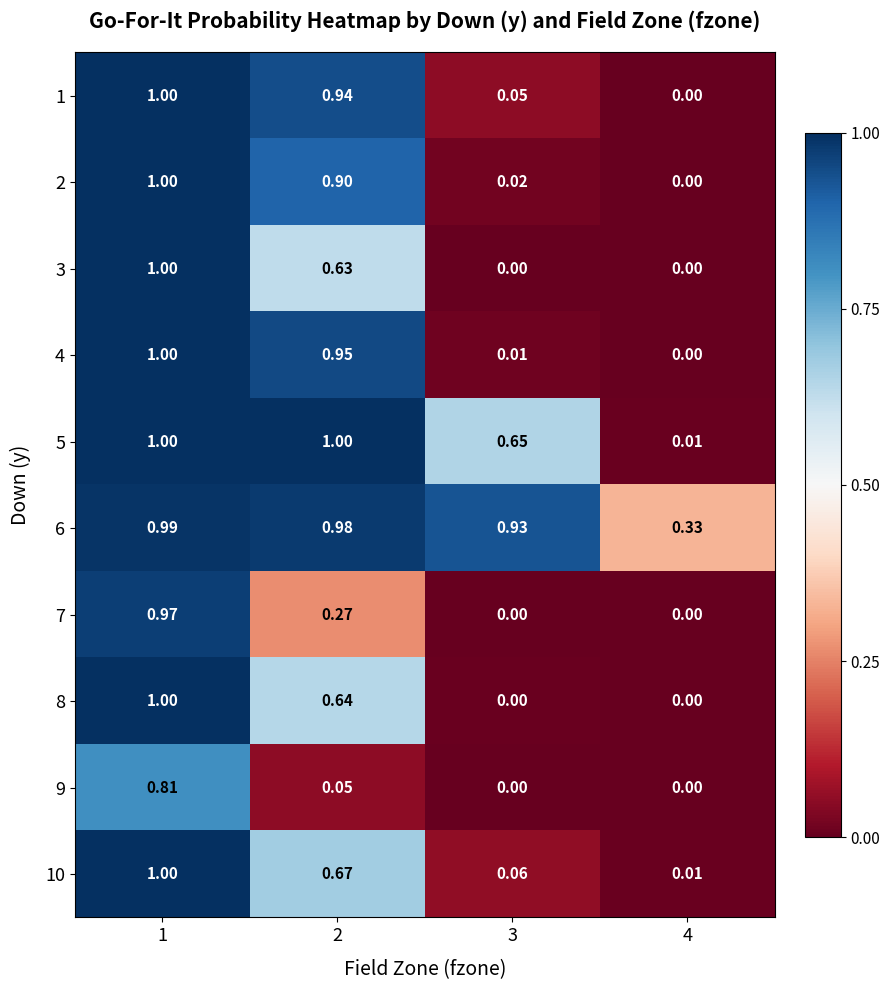

Reading left to right, list all the values displayed in this chart.

1: 1=1.0	2=0.9	3=0.1	4=0.0
2: 1=1.0	2=0.9	3=0.0	4=0.0
3: 1=1.0	2=0.6	3=0.0	4=0.0
4: 1=1.0	2=0.9	3=0.0	4=0.0
5: 1=1.0	2=1.0	3=0.7	4=0.0
6: 1=1.0	2=1.0	3=0.9	4=0.3
7: 1=1.0	2=0.3	3=0.0	4=0.0
8: 1=1.0	2=0.6	3=0.0	4=0.0
9: 1=0.8	2=0.1	3=0.0	4=0.0
10: 1=1.0	2=0.7	3=0.1	4=0.0